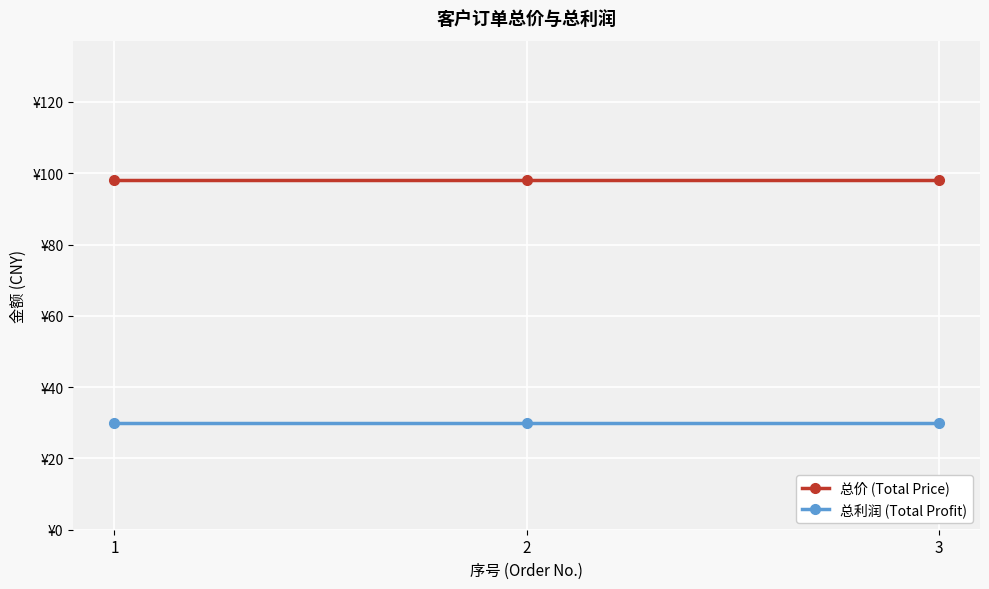

What is the sum of all 总利润 (Total Profit) values?

90